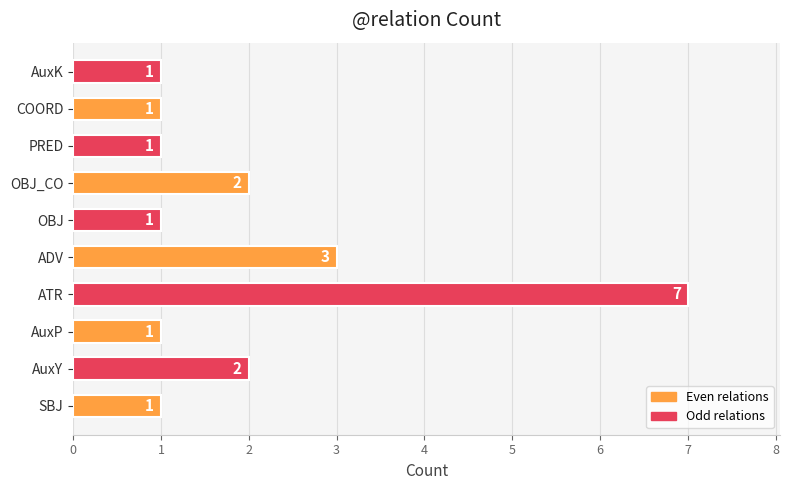

Reading bottom to top, what are all the values shown in this chart?

SBJ=1	AuxY=2	AuxP=1	ATR=7	ADV=3	OBJ=1	OBJ_CO=2	PRED=1	COORD=1	AuxK=1